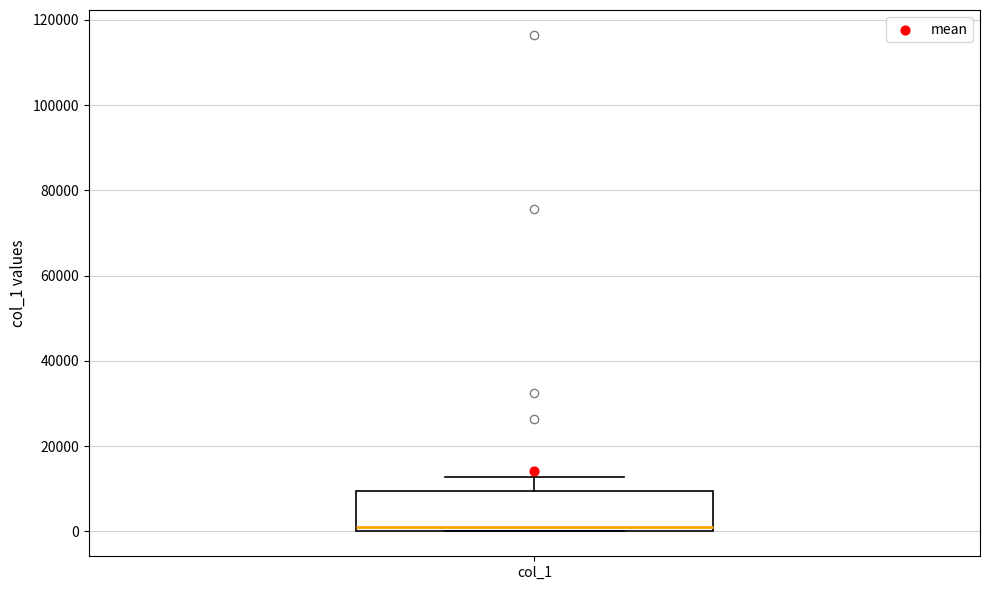

Read this box plot against the y-axis: the position of the median line, the range covered by the box, and the ends of both whiskers. The values are not printed on the chart, so give them approximately, as read against the axis.

median 2000, box 0 to 10000, whiskers 0 to 12000